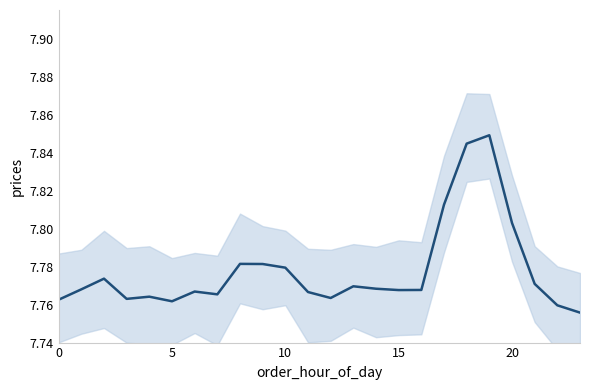

Is it true that the value at 18 is 3.6?

False